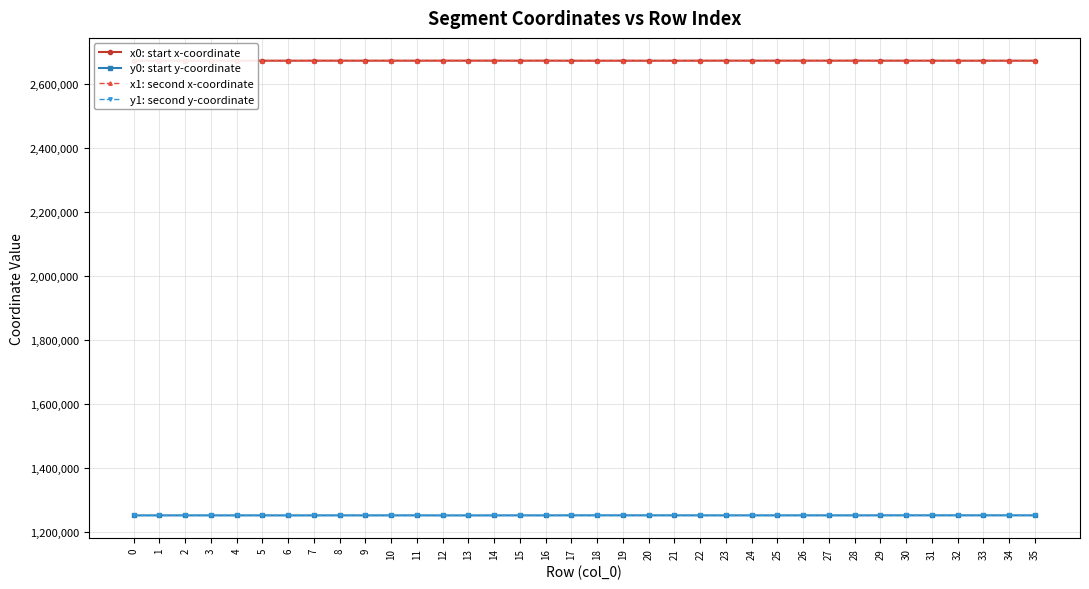

What is the difference between the x0: start x-coordinate values at 4 and 30?

2.5